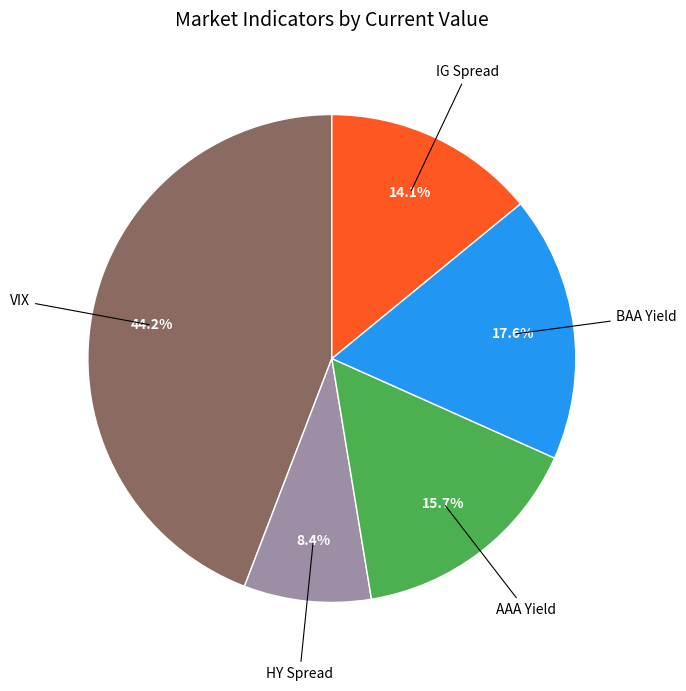

Is there any slice that represents more than half of the pie?

No